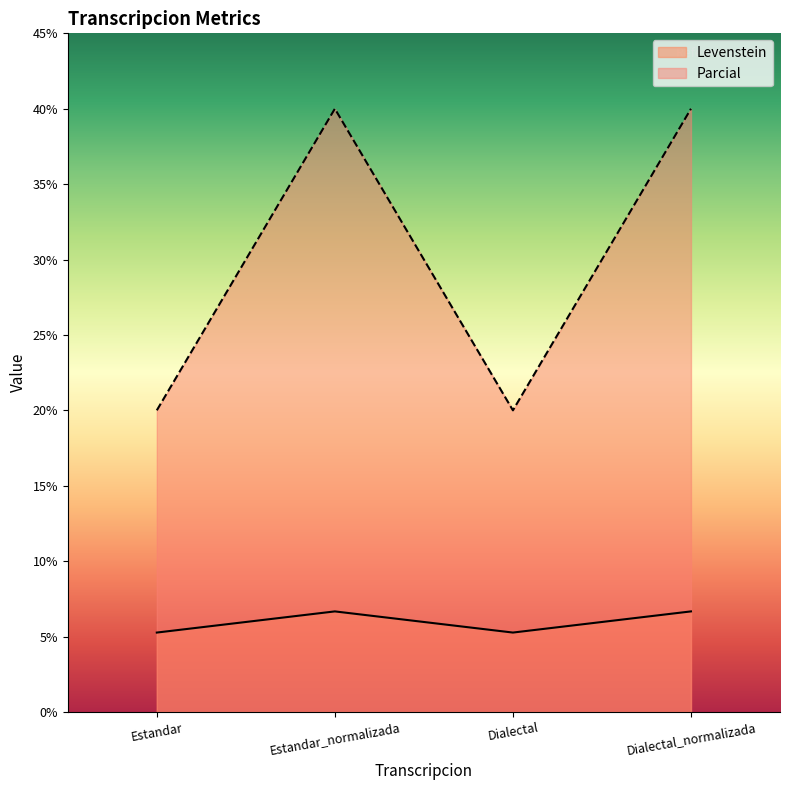

What is the label of the 4th point from the right?

Estandar